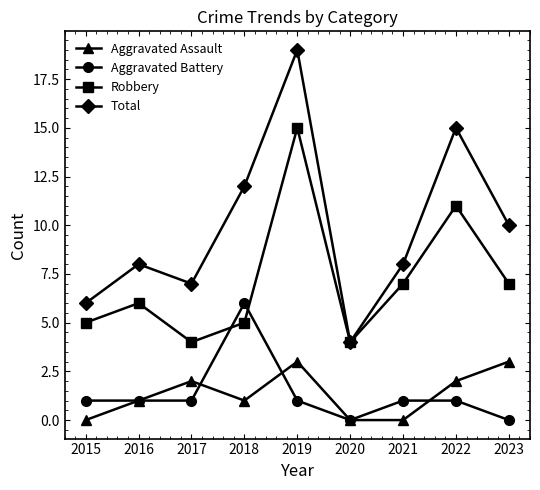

How many series are shown in this chart?

4